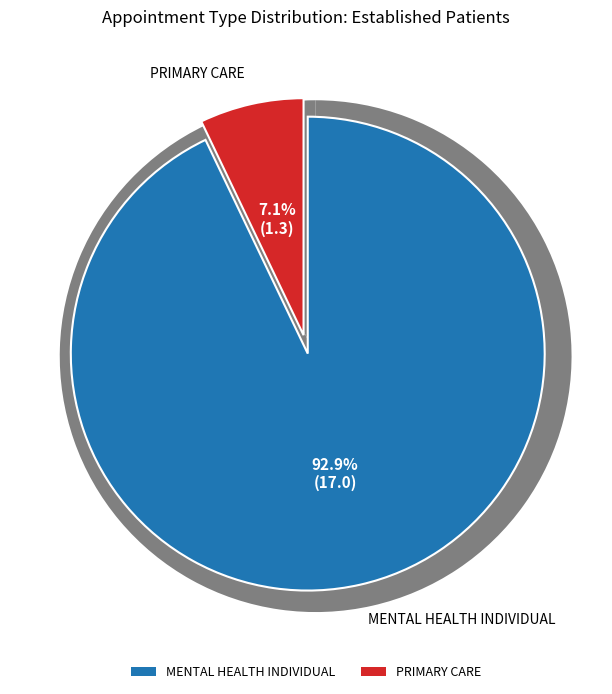

To the nearest percent, what is the combined percentage of MENTAL HEALTH INDIVIDUAL and PRIMARY CARE?

100%